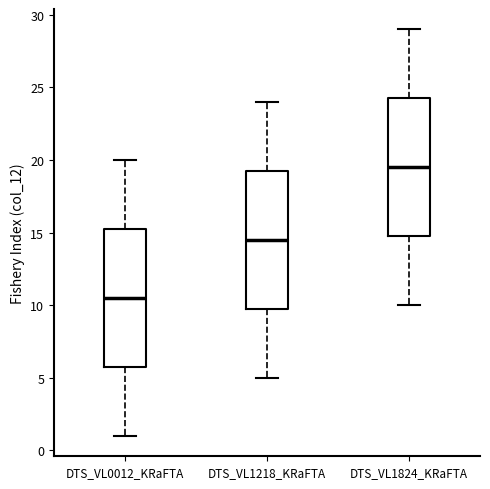

Which box's median line is the lowest?

DTS_VL0012_KRaFTA